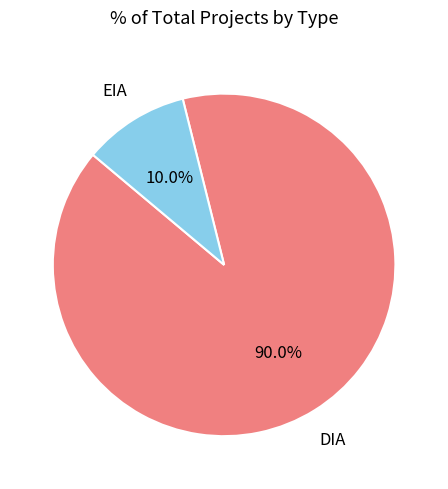

To the nearest percent, what is the difference between the largest and smallest slice percentages?

80%